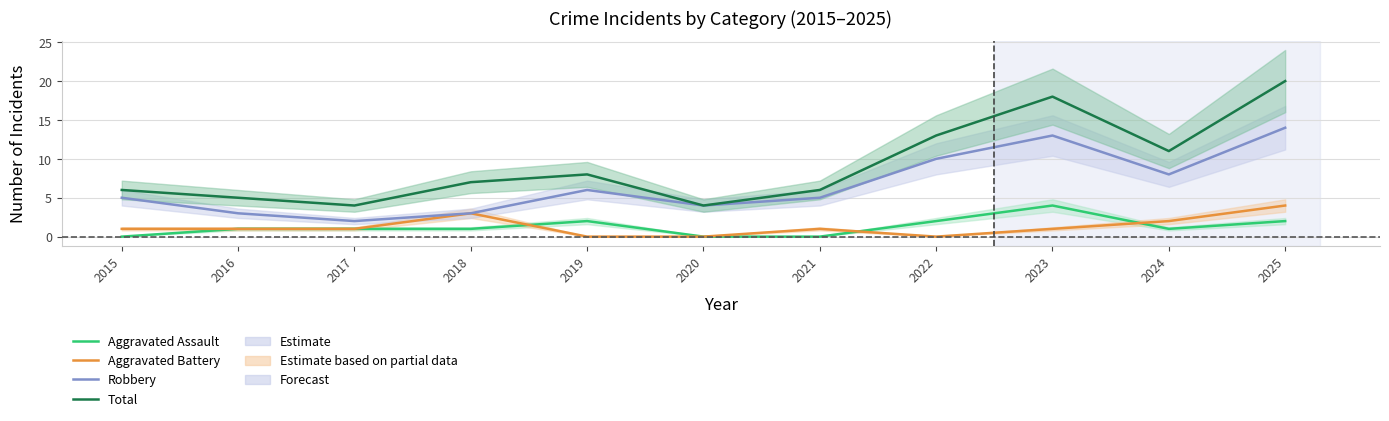

What is the difference between the highest and lowest values at 2022?

13